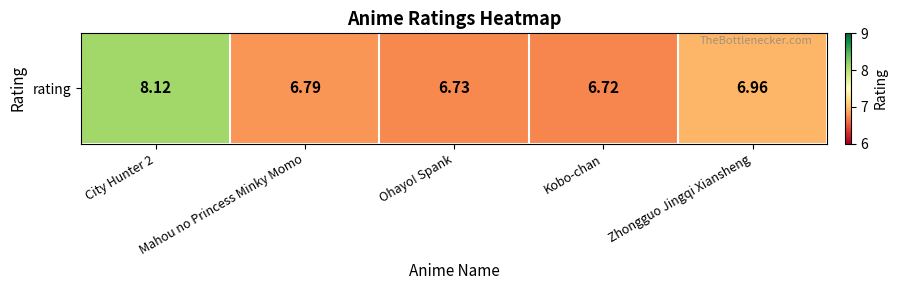

The value at Zhongguo Jingqi Xiansheng is 4.6. True or false?

False